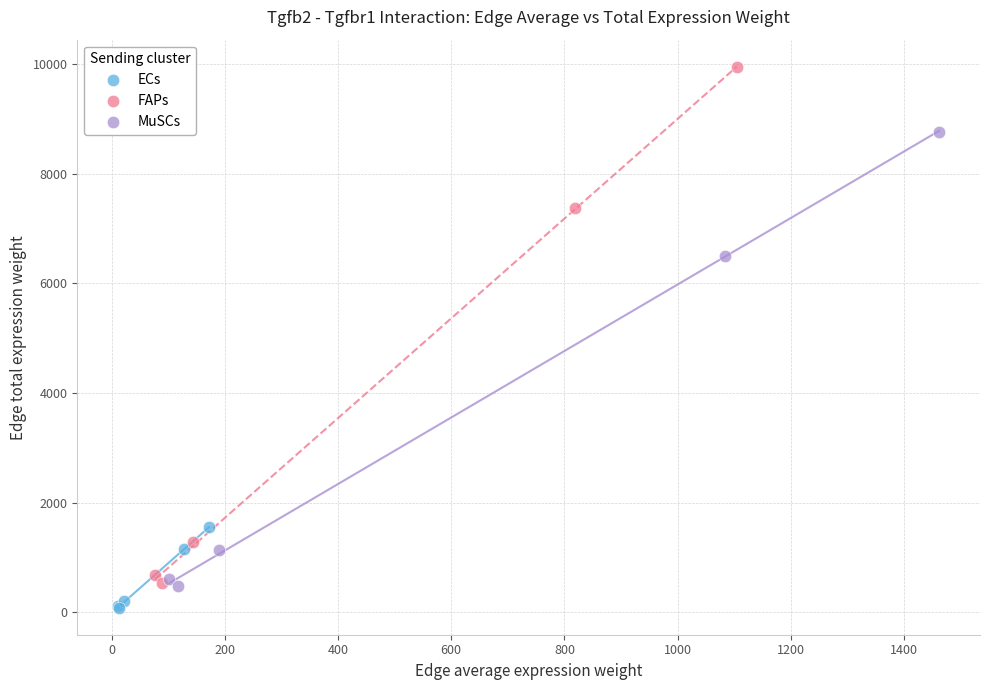

Which series has the largest Y range (max minus min)?

FAPs